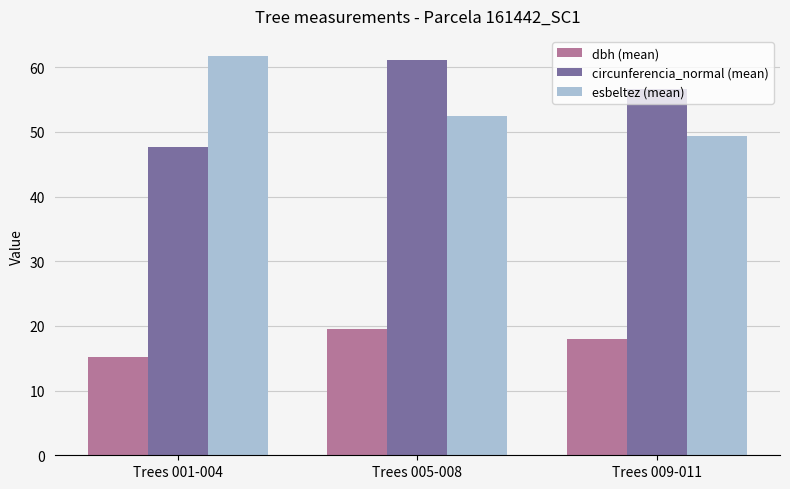

Reading left to right, list all the values displayed in this chart.

dbh (mean): 15.2	19.5	18.0
circunferencia_normal (mean): 47.6	61.2	56.7
esbeltez (mean): 61.8	52.4	49.4